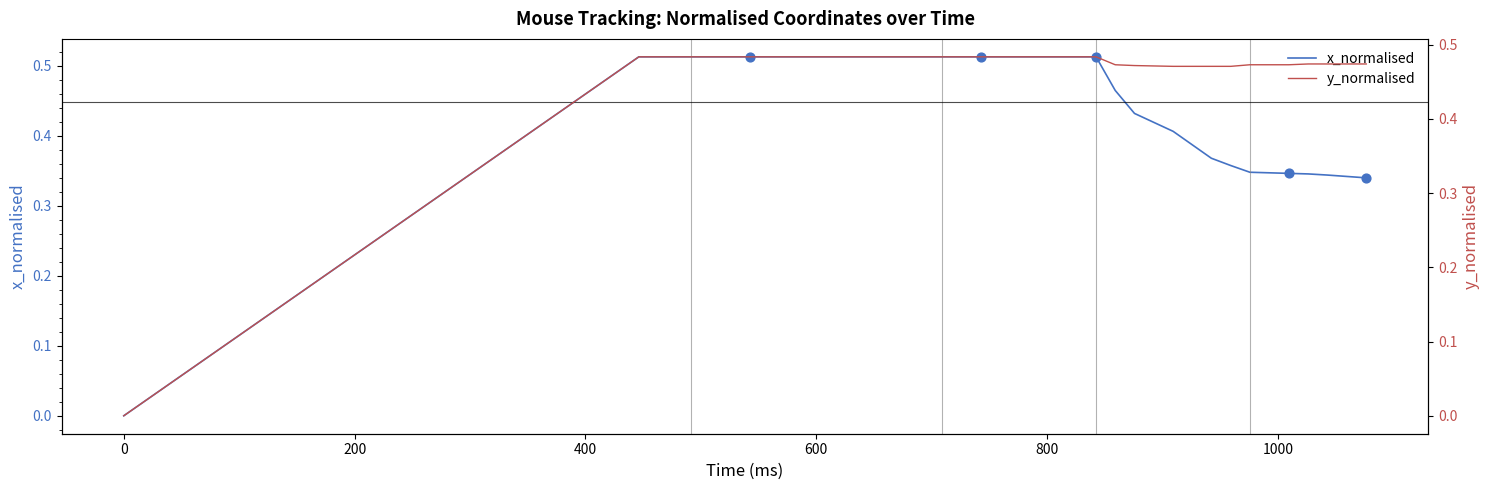

Is the value of x_normalised at 800 greater than the value of y_normalised at 13?

Yes